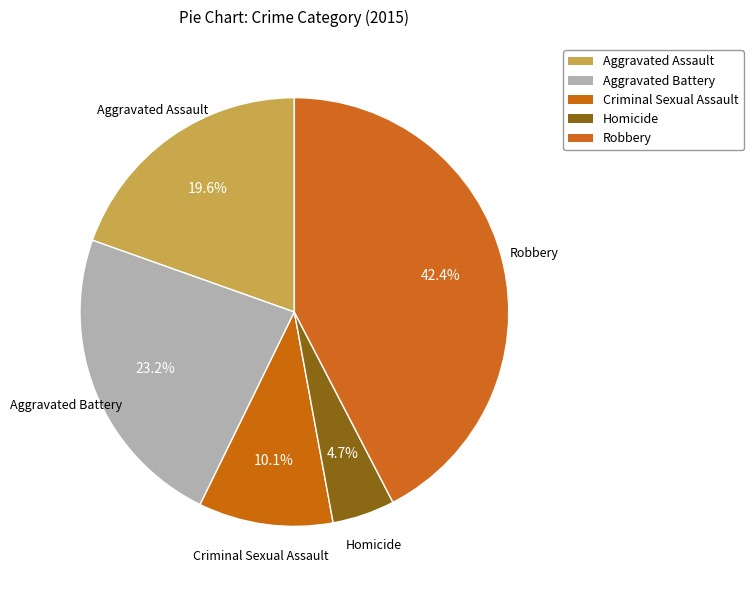

Is Homicide the majority of the pie?

No